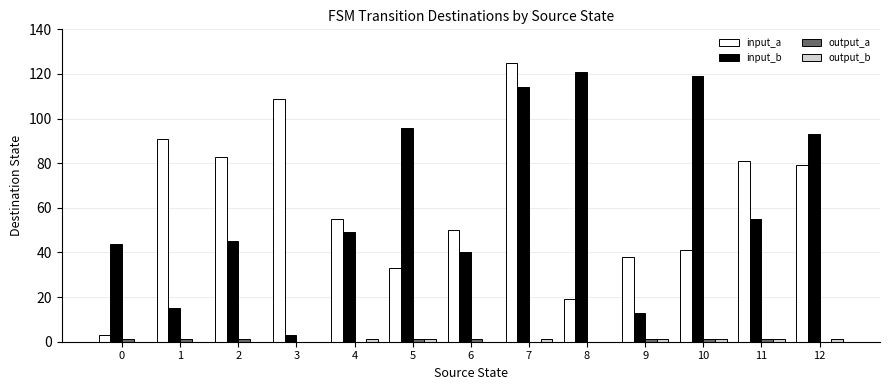

The input_b series shows 13 at 9. True or false?

True